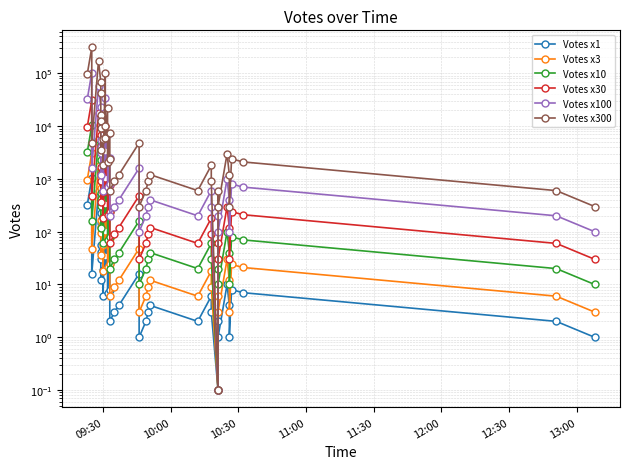

Is this an area chart (filled region under the line)?

No